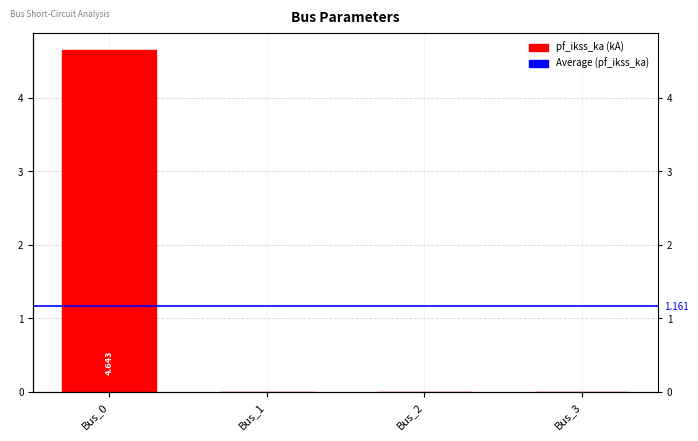

Between Bus_1 and Bus_3, which is larger?

Bus_1